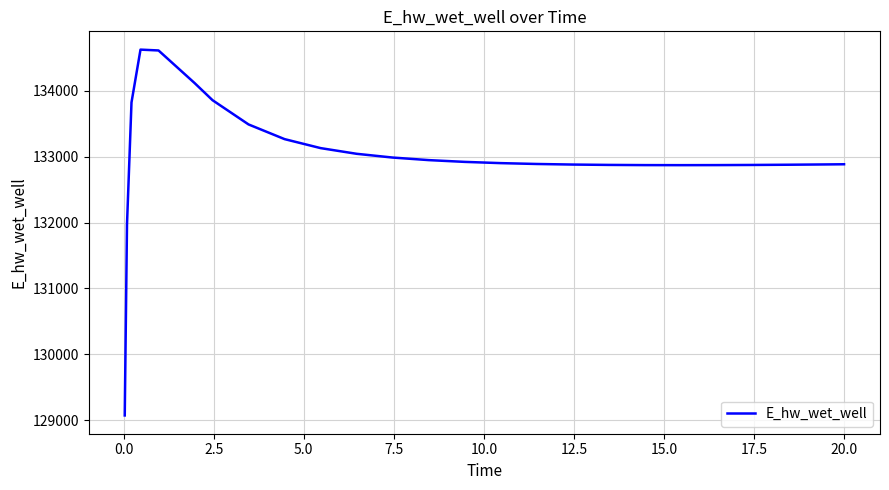

What is the minimum value shown in the chart?

129070.3